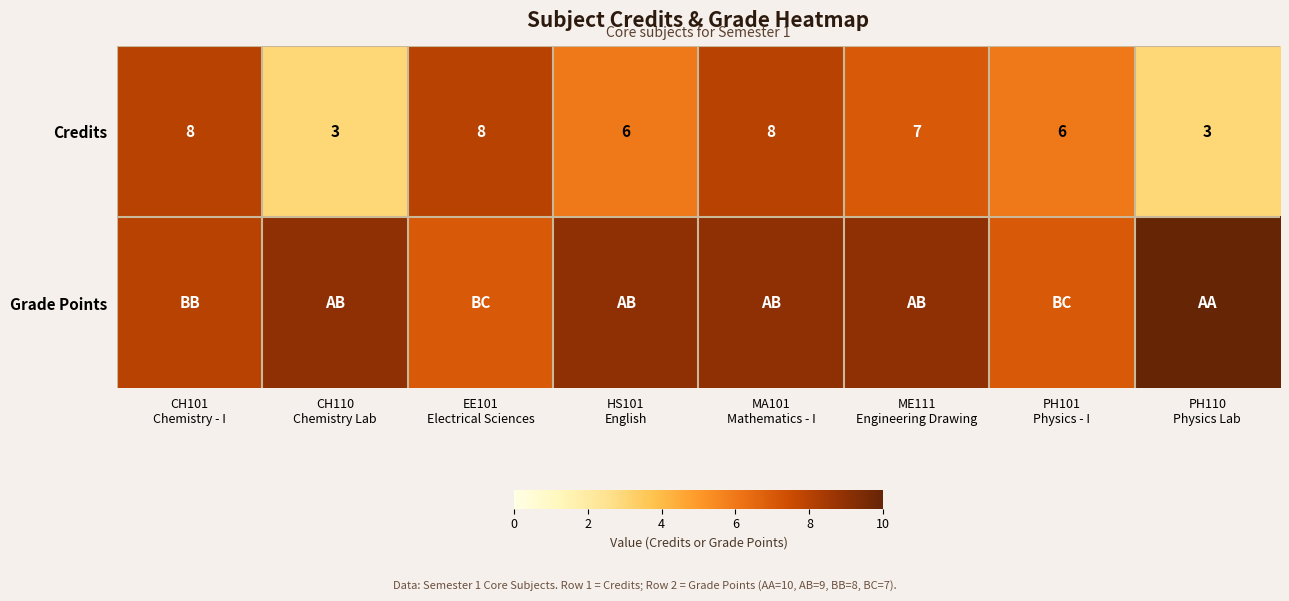

Count the Credits values in the range 6 to 8.

6